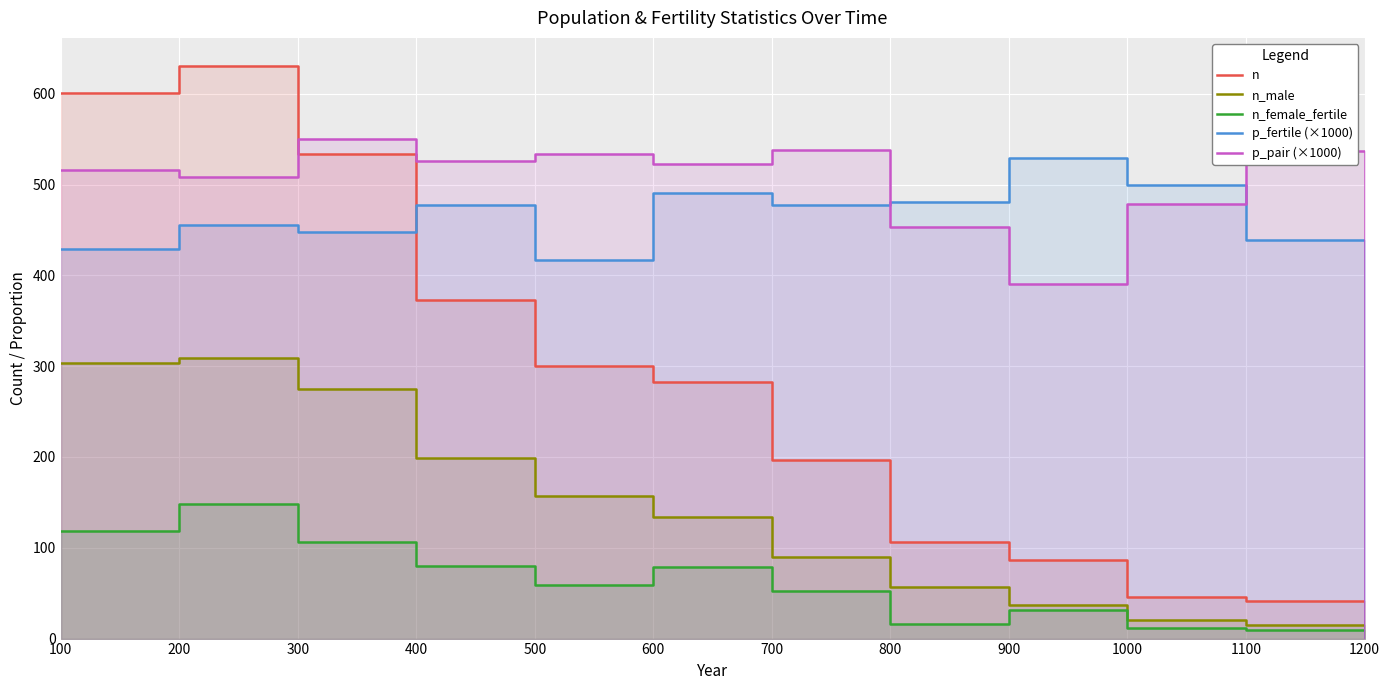

What is the value of the p_fertile (×1000) point at the 3rd from the left?

447.6